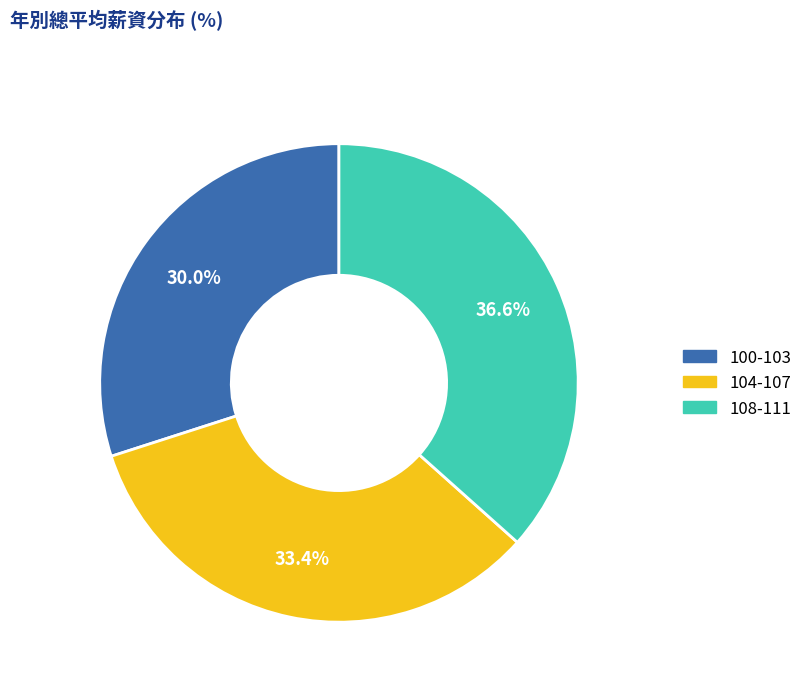

Does any single category account for the majority?

No